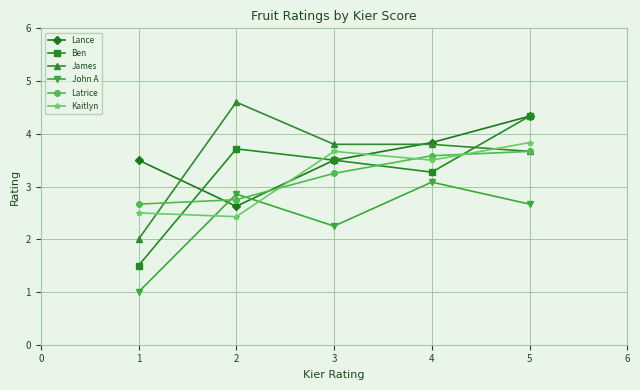

At which category is the sum across all series the highest?

5